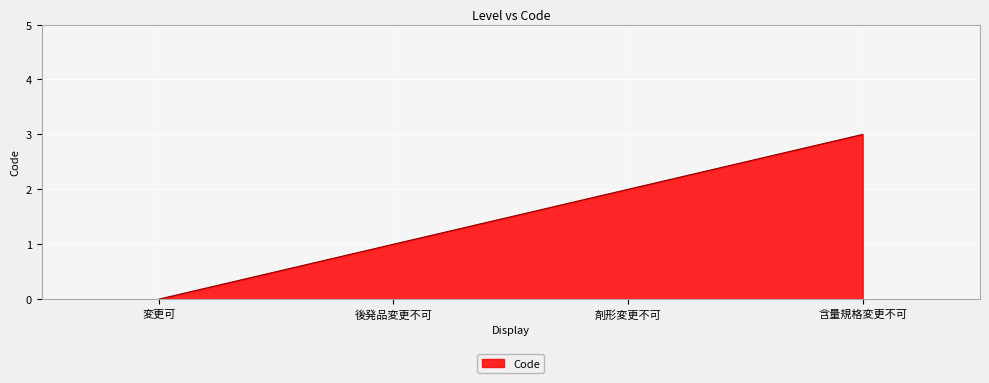

What is the change in value from 後発品変更不可 to 剤形変更不可?

+1